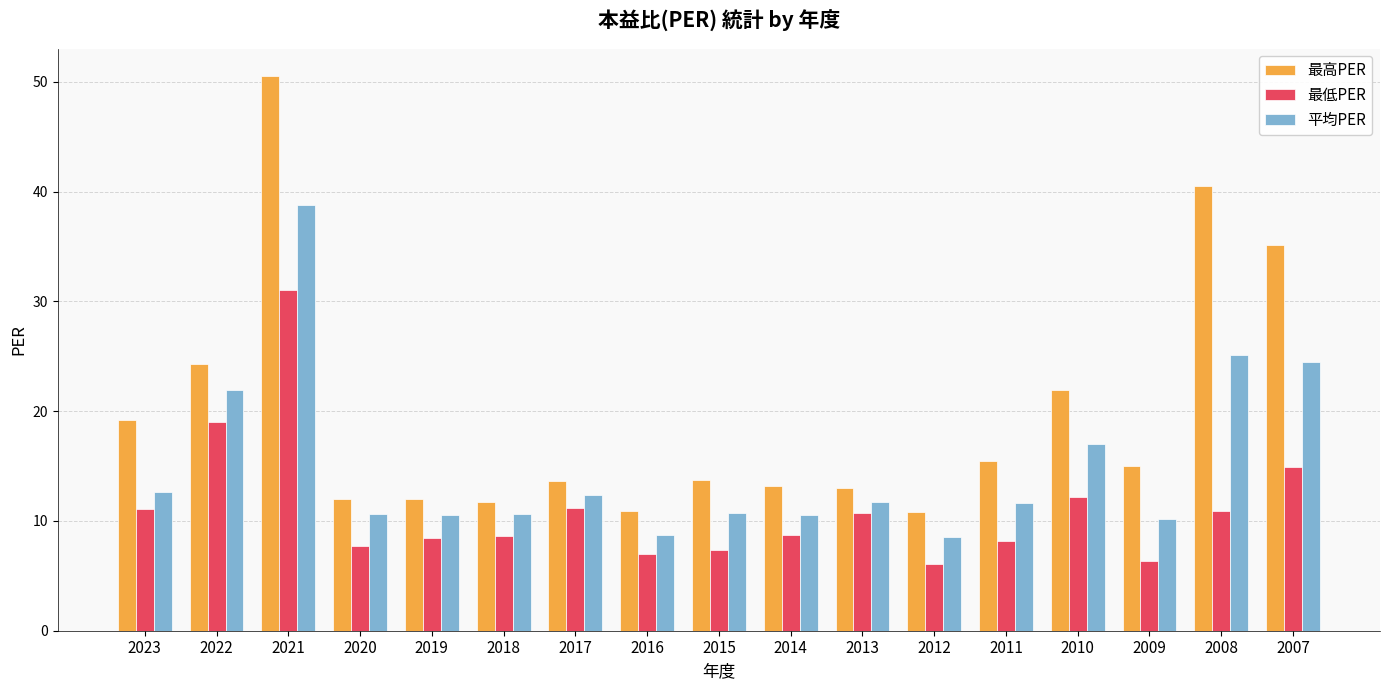

How many groups of bars are there?

17